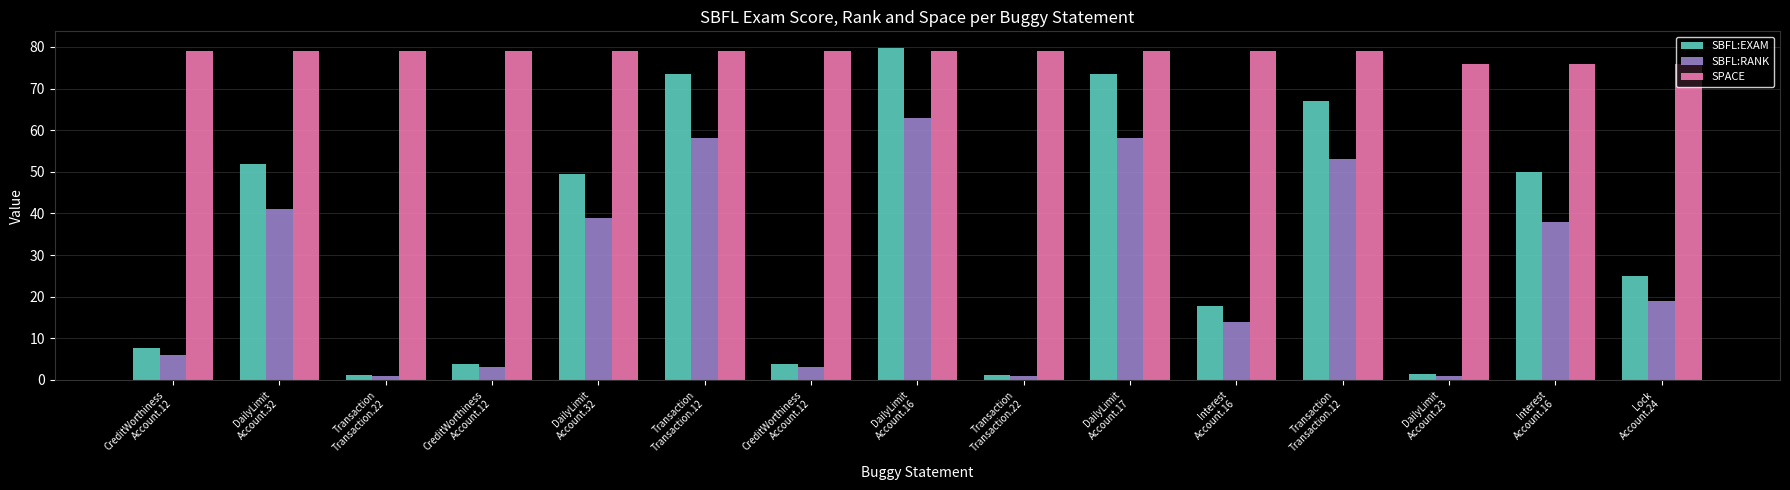

What is the label of the 3rd bar from the left?

Transaction
Transaction.22